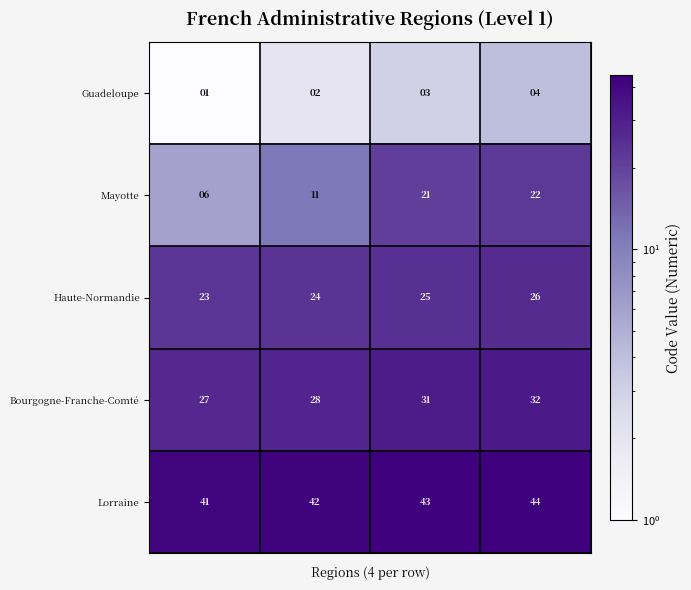

What is the highest value of the Bourgogne-Franche-Comté series?

32